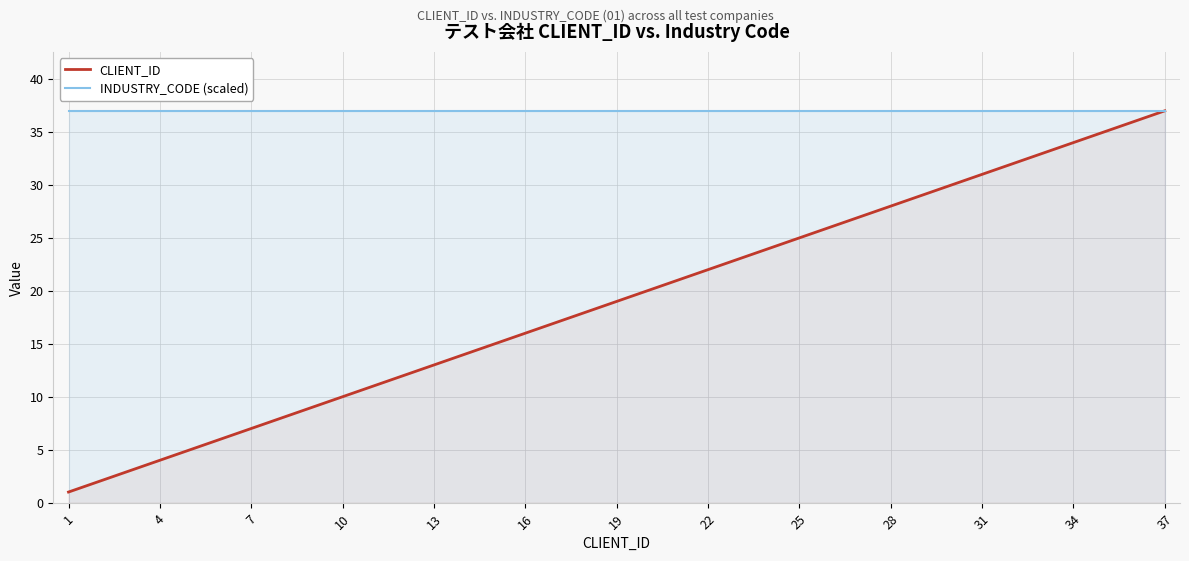

List the series in order of their overall mean, highest first.

INDUSTRY_CODE (scaled), CLIENT_ID